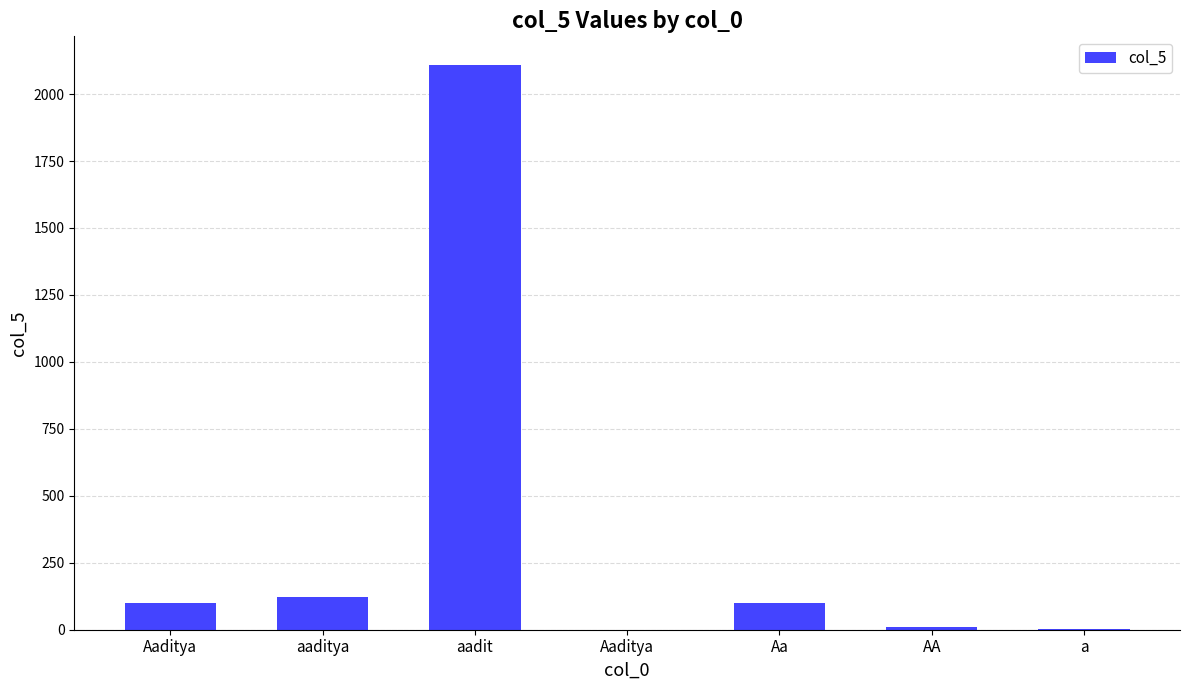

Where is the data nearest to the value 1055?

aaditya